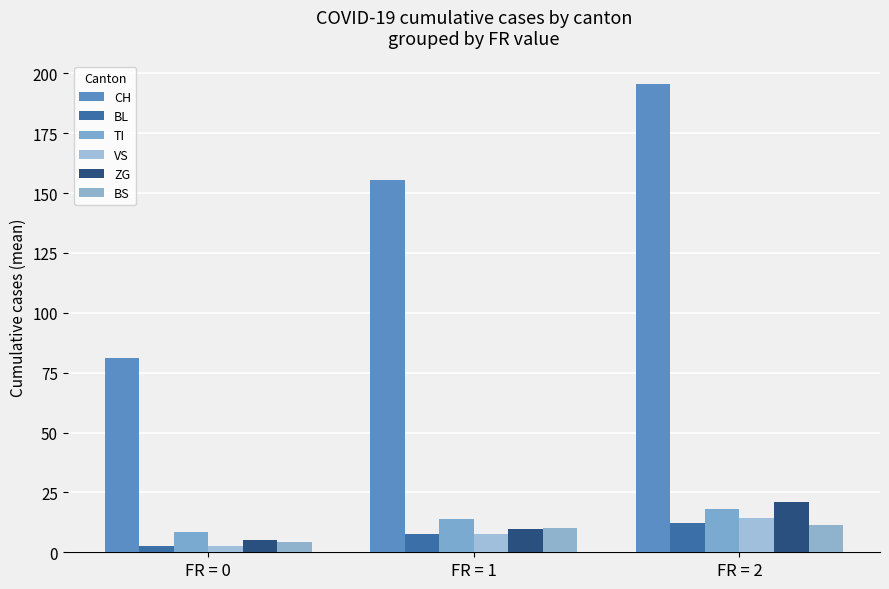

What is the total value across all series at FR = 0?

104.4